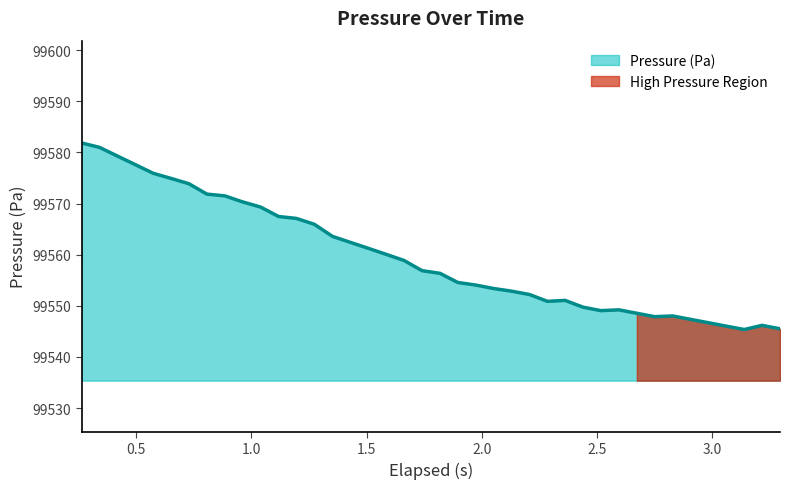

How many points are lower than both their immediate neighbors (excluding endpoints)?

4